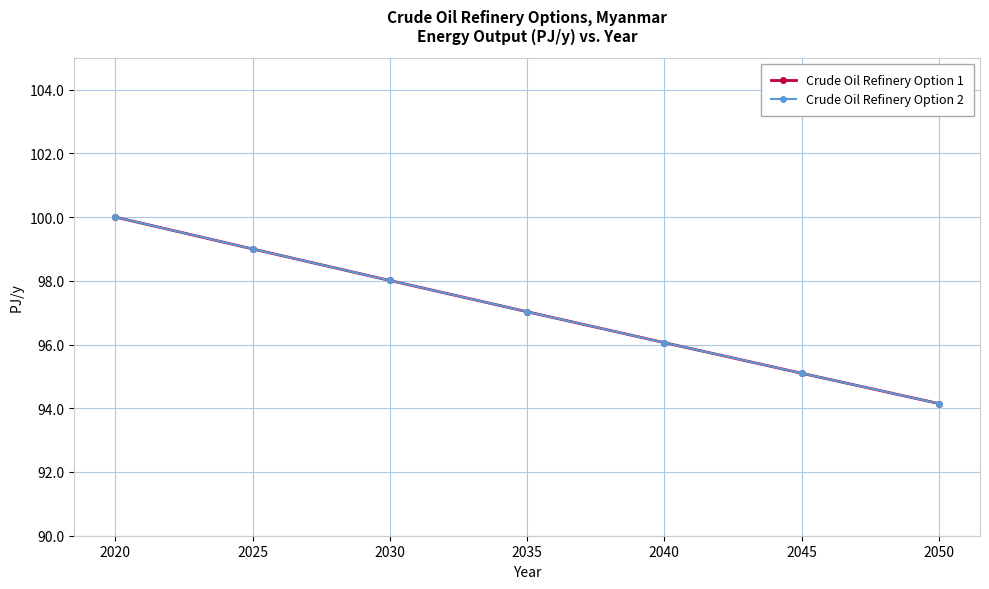

Is this an area chart (filled region under the line)?

No